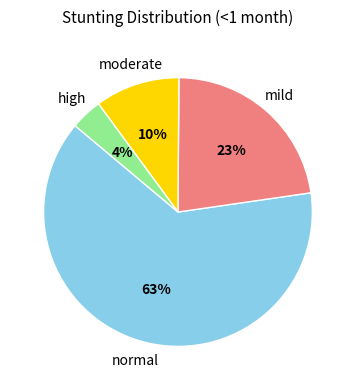

To the nearest percent, what is the average slice percentage?

25%